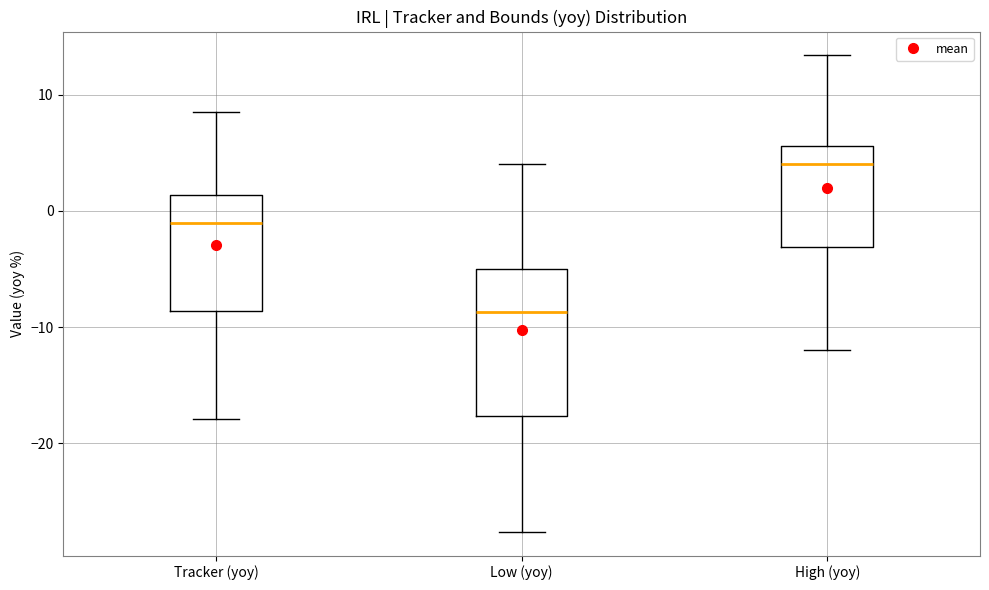

Reading left to right, read every box against the y-axis: the position of its median line, the range the box covers, and the ends of its whiskers. The values are not printed on the chart, so give them approximately, as read against the axis.

Tracker (yoy): median -1, box -9 to 1, whiskers -18 to 8
Low (yoy): median -9, box -18 to -5, whiskers -28 to 4
High (yoy): median 4, box -3 to 6, whiskers -12 to 13